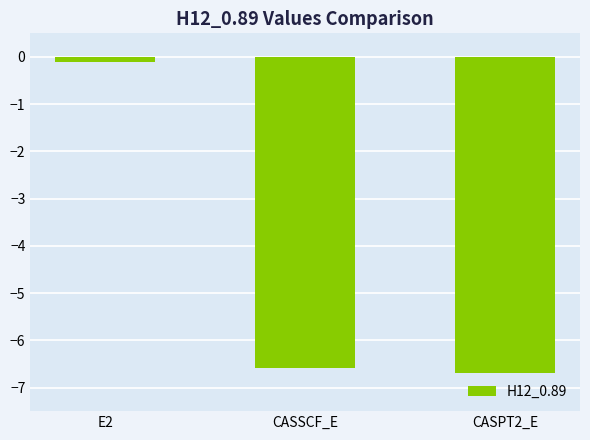

The value at CASPT2_E is -11.5. True or false?

False